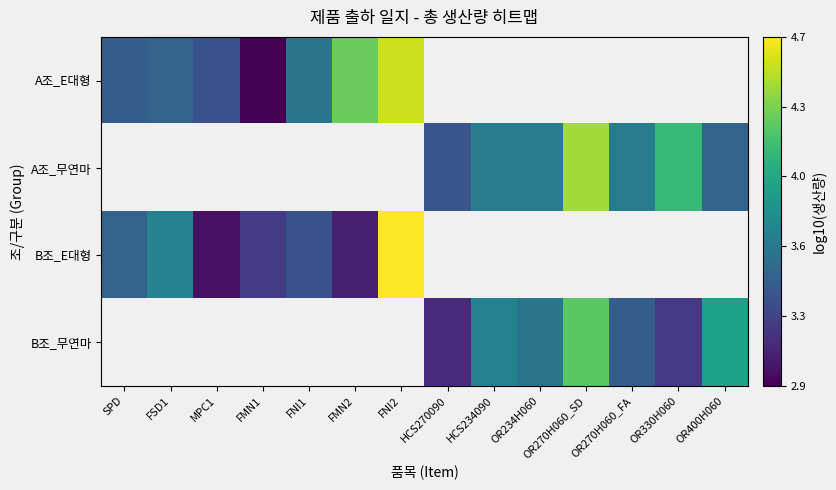

How many data points does each series have?

14